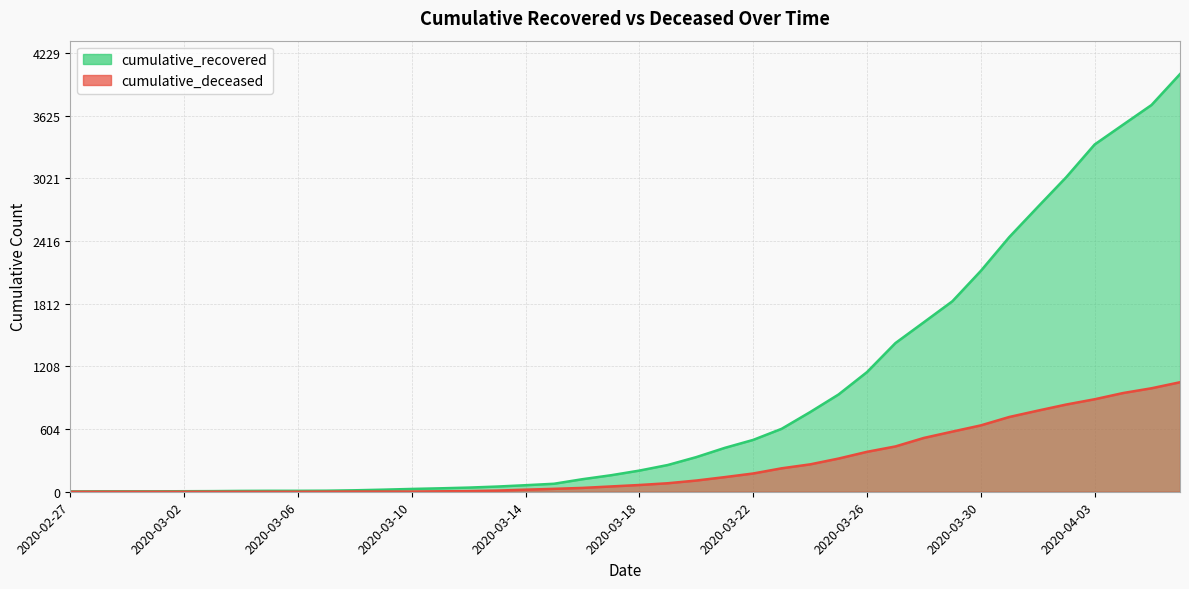

What is the value of the cumulative_deceased point at the 28th from the left?

320